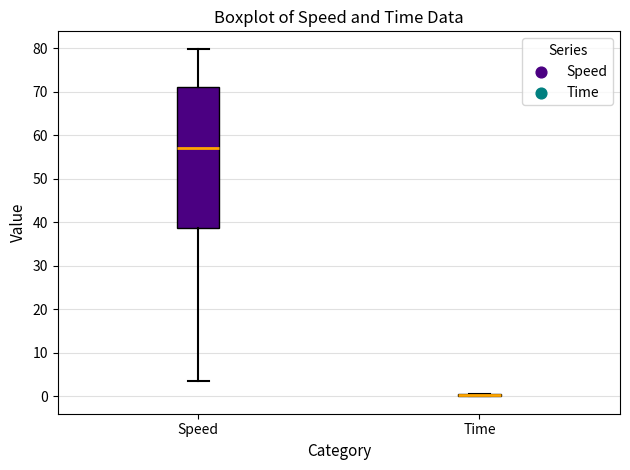

Comparing the boxes themselves (not the whiskers), which one is the tallest?

Speed